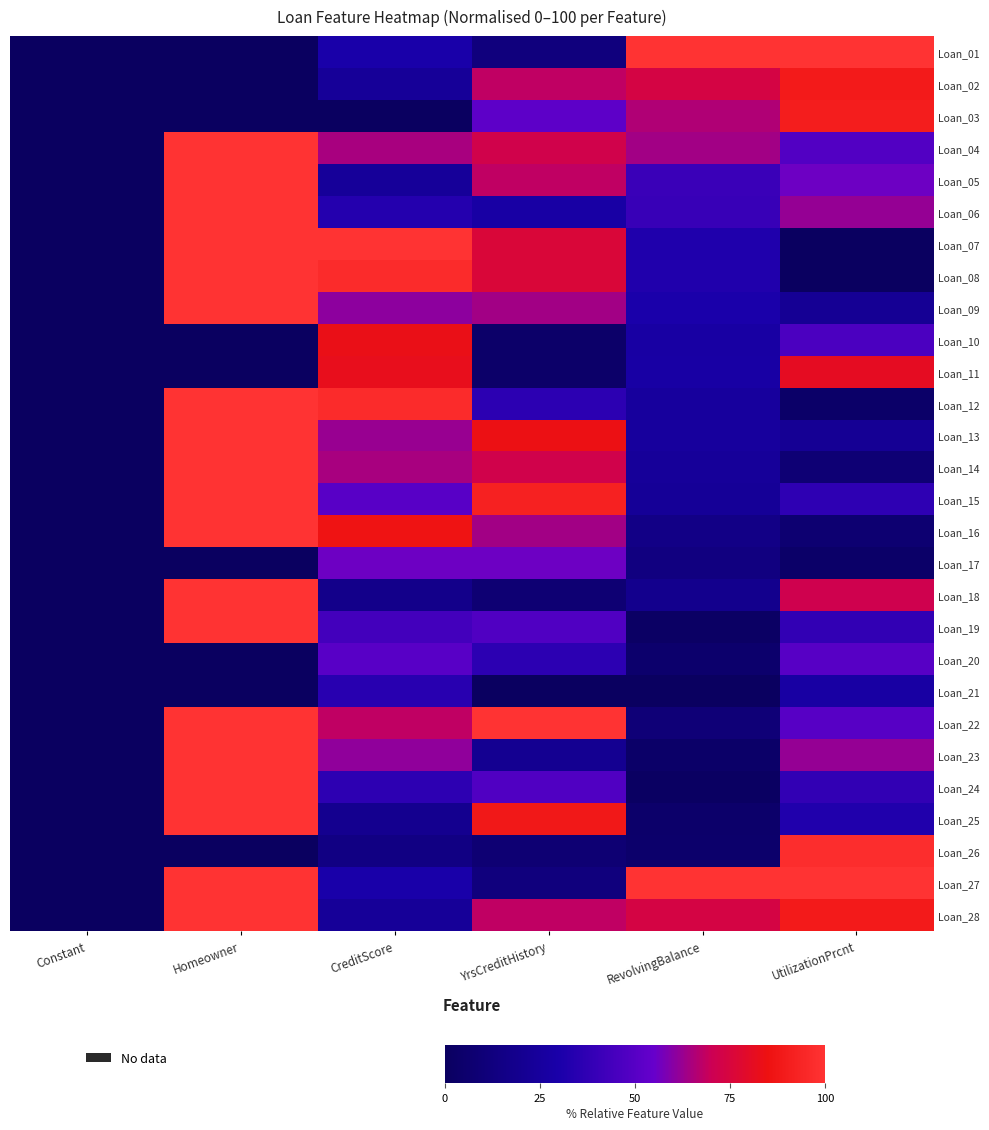

Rank the series at UtilizationPrcnt from lowest to highest value.

Loan_07, Loan_08, Loan_12, Loan_17, Loan_16, Loan_14, Loan_09, Loan_13, Loan_21, Loan_25, Loan_15, Loan_19, Loan_24, Loan_10, Loan_04, Loan_20, Loan_22, Loan_05, Loan_06, Loan_23, Loan_18, Loan_11, Loan_02, Loan_28, Loan_03, Loan_26, Loan_01, Loan_27